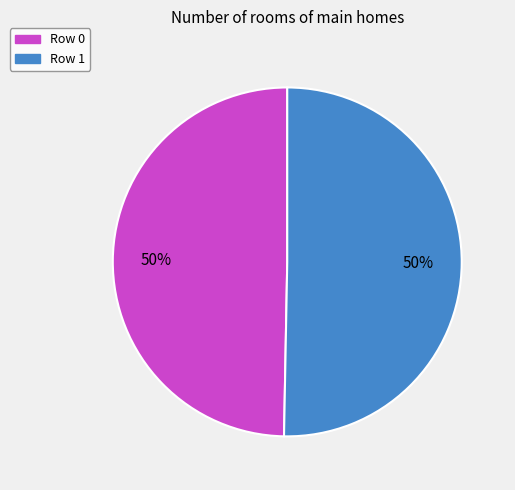

To the nearest percent, what percentage of the pie is Row 0?

50%